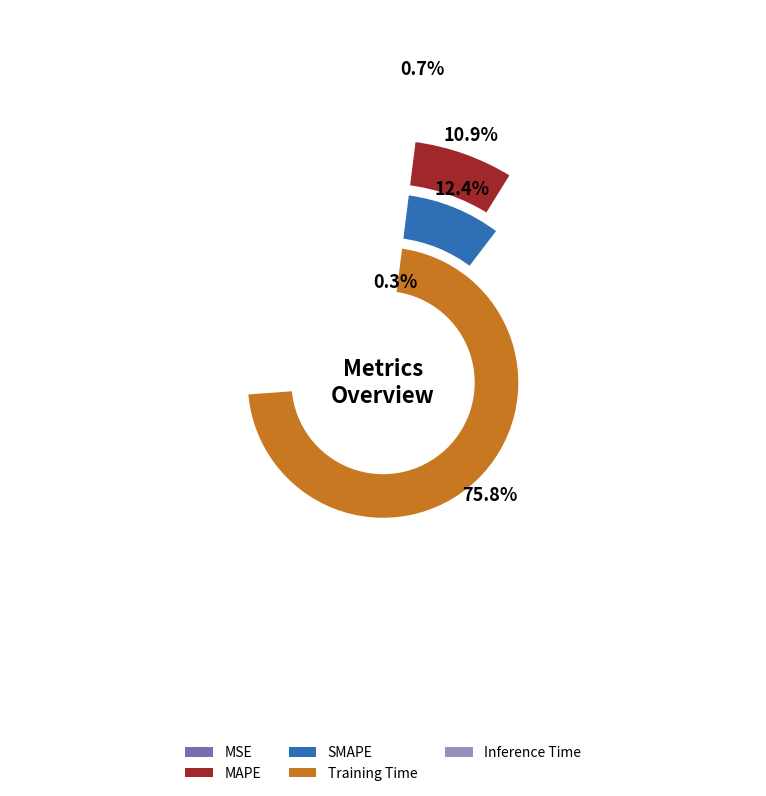

To the nearest percent, what portion does Training Time represent?

76%